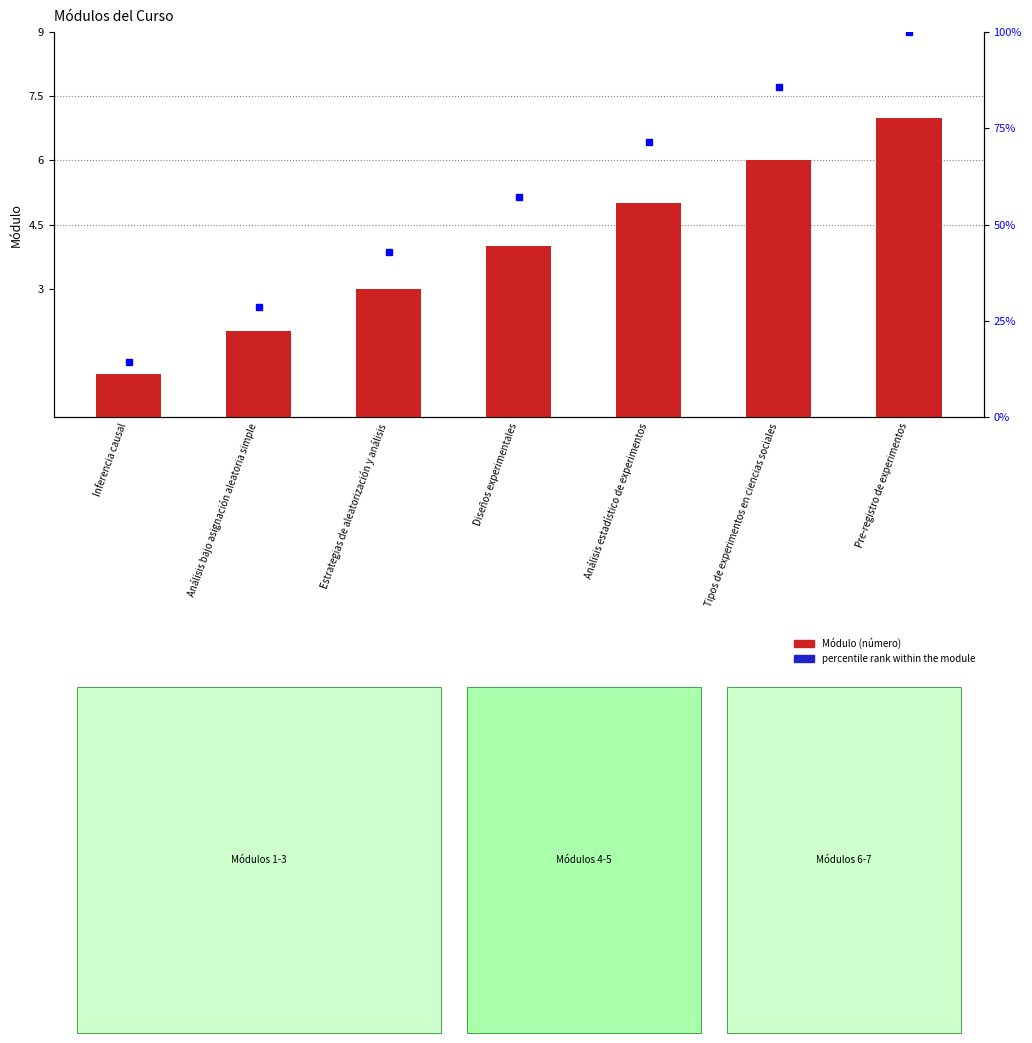

Reading left to right, list all the values displayed in this chart.

Módulo: Inferencia causal=1.0	Análisis bajo asignación aleatoria simple=2.0	Estrategias de aleatorización y análisis=3.0	Diseños experimentales=4.0	Análisis estadístico de experimentos=5.0	Tipos de experimentos en ciencias sociales=6.0	Pre-registro de experimentos=7.0
percentile rank within the module: Inferencia causal=14.3	Análisis bajo asignación aleatoria simple=28.6	Estrategias de aleatorización y análisis=42.9	Diseños experimentales=57.1	Análisis estadístico de experimentos=71.4	Tipos de experimentos en ciencias sociales=85.7	Pre-registro de experimentos=100.0